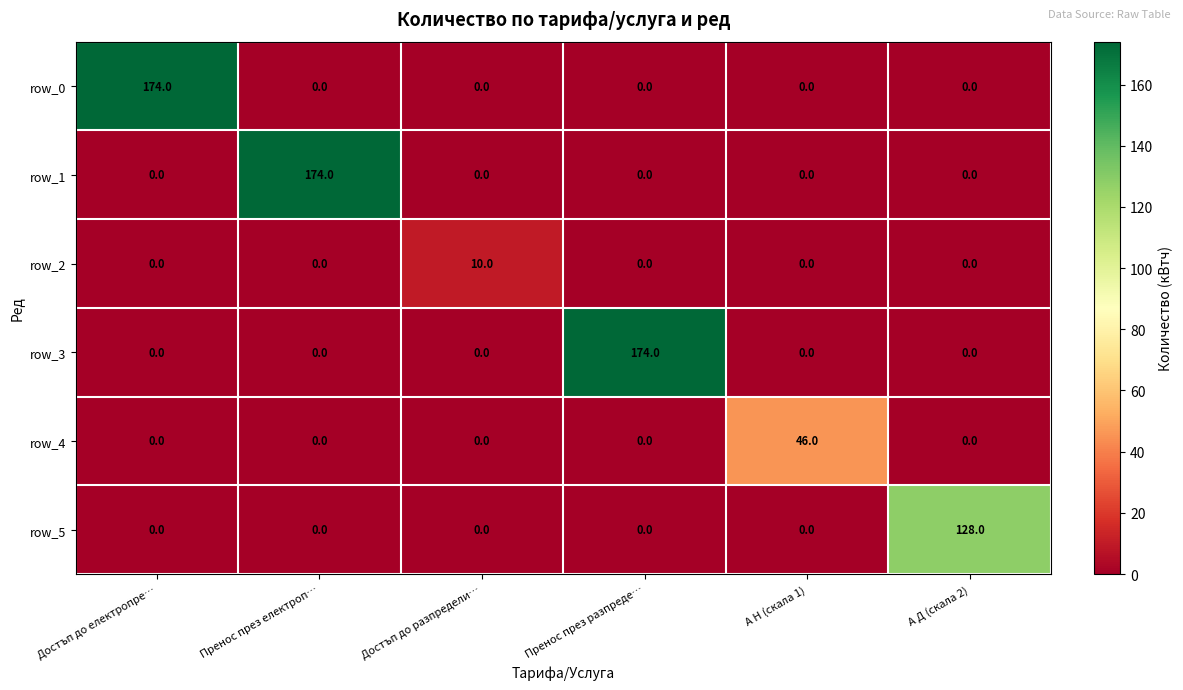

What is the total value across all series at Пренос през разпреде…?

174